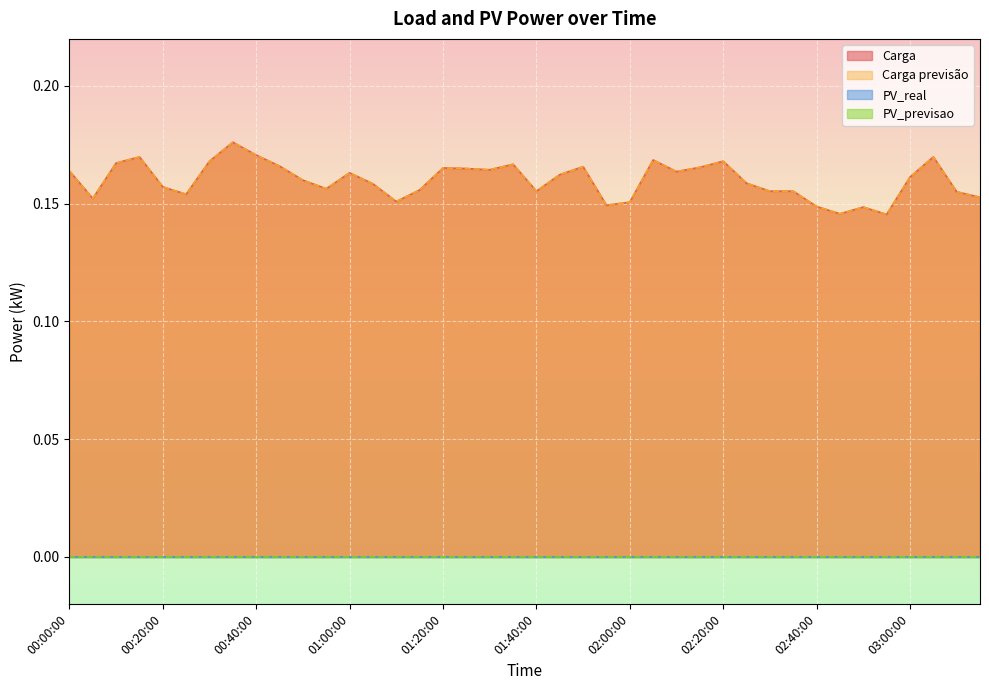

At which label does Carga previsão reach its minimum?

02:55:00